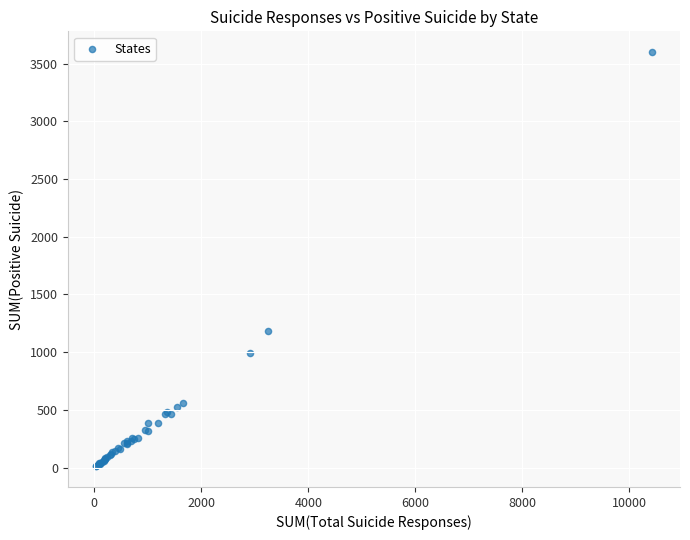

What Y value in the scatter plot is closest to 1805?

1179